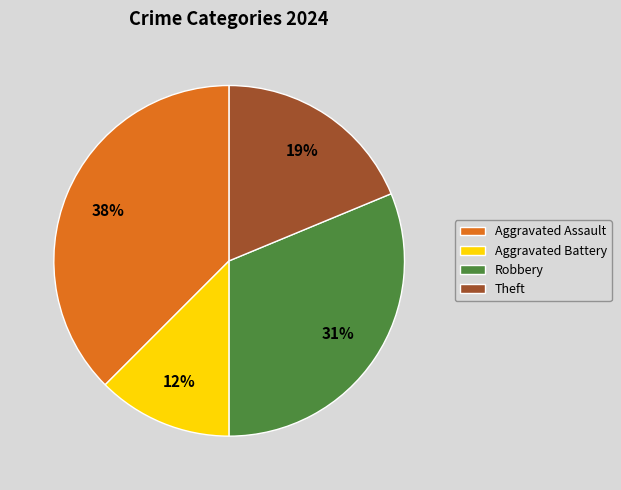

Is it true that Robbery is 42% of the pie?

False